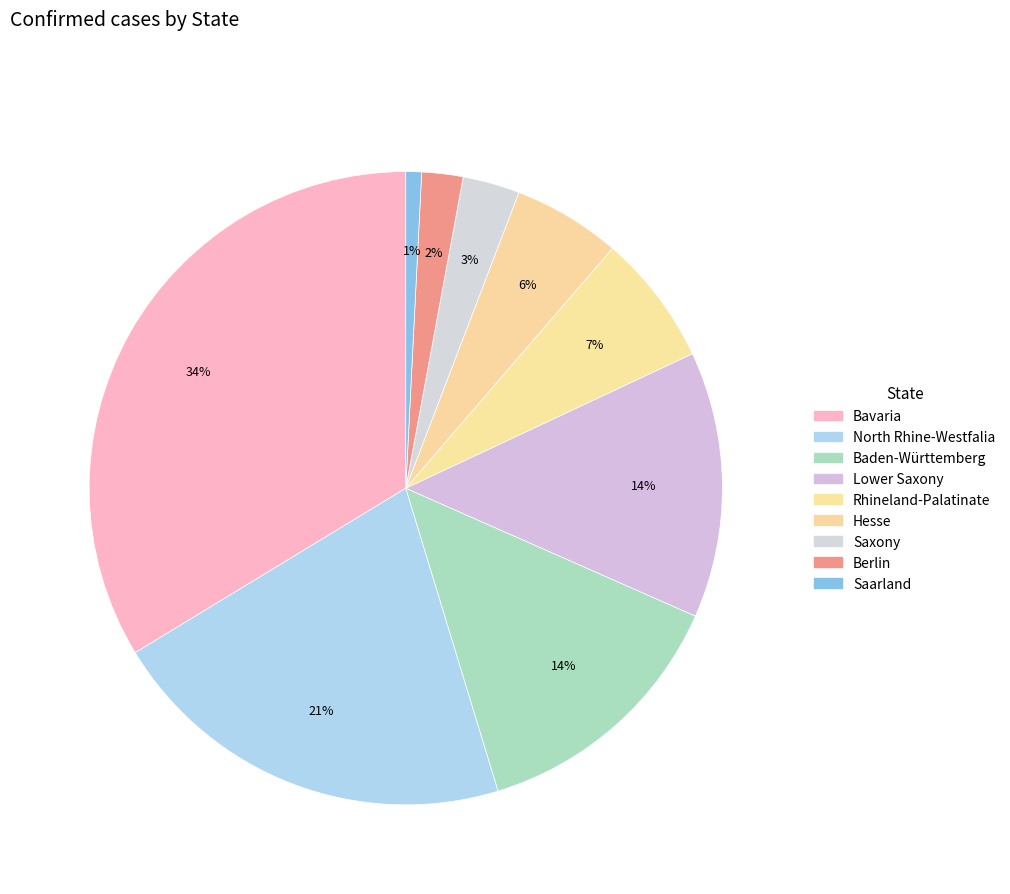

What is the ratio of the value at Saxony to the value at Lower Saxony?

0.2